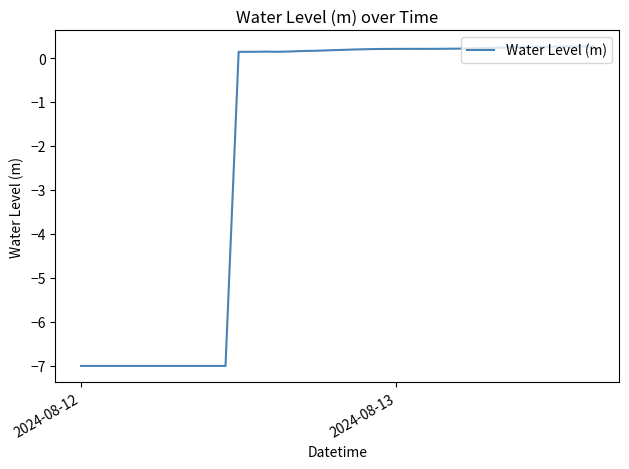

What is the difference between the second highest and minimum values?

7.3